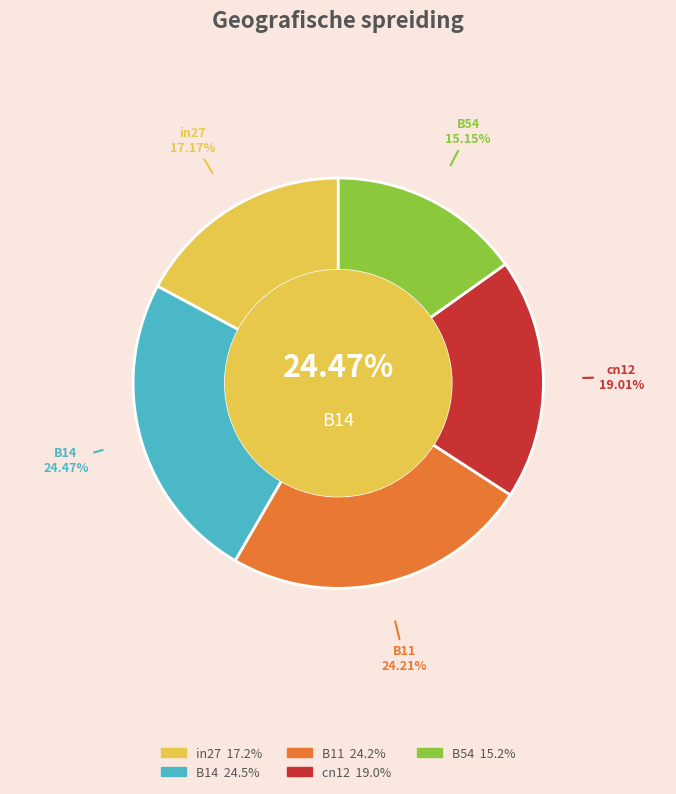

Combined, what portion of the pie is in27 and B11?

41.4%